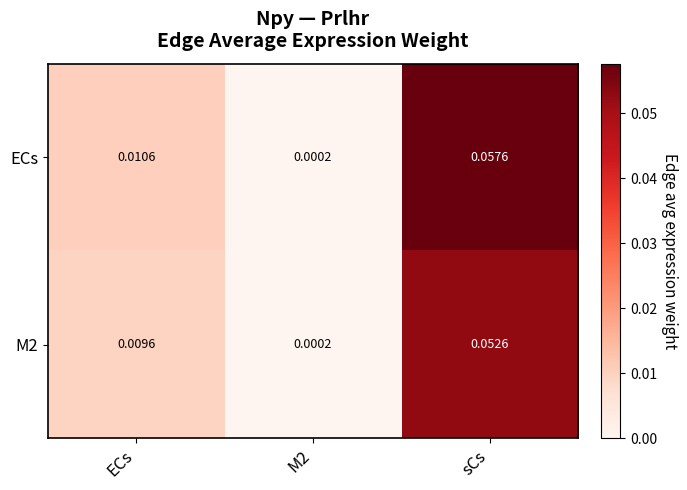

At which category does the chart reach its peak across all series?

sCs